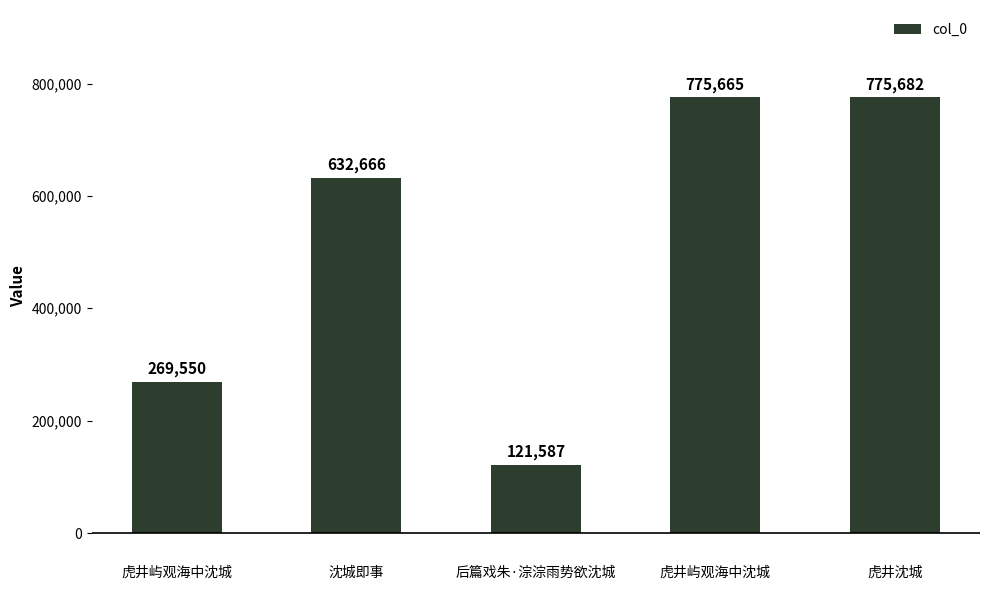

Count the number of categories in the chart.

5